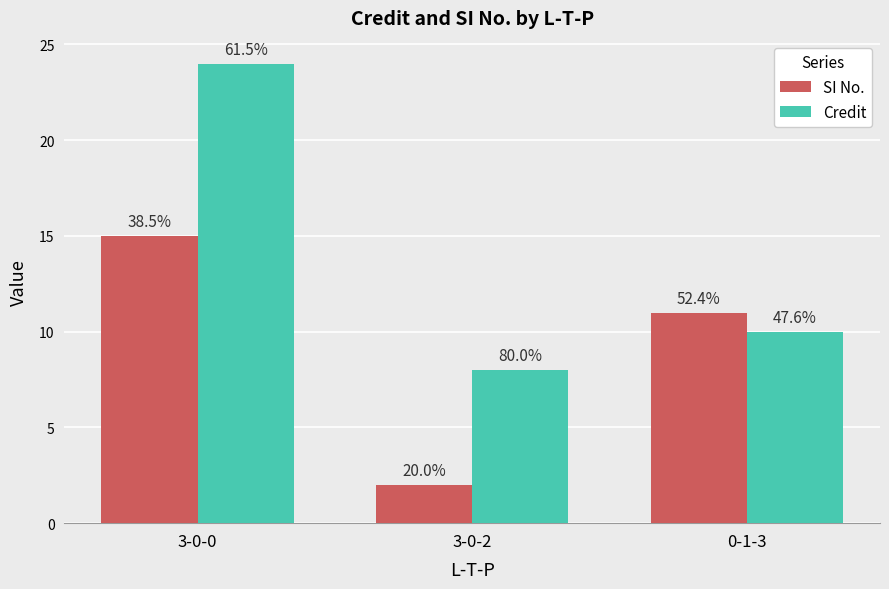

Reading left to right, list all the values displayed in this chart.

SI No.: 3-0-0=15	3-0-2=2	0-1-3=11
Credit: 3-0-0=24	3-0-2=8	0-1-3=10